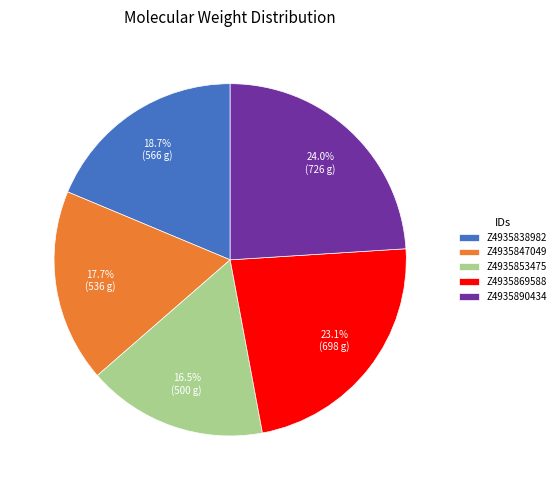

True or false: Z4935890434 accounts for 19% of the total.

False